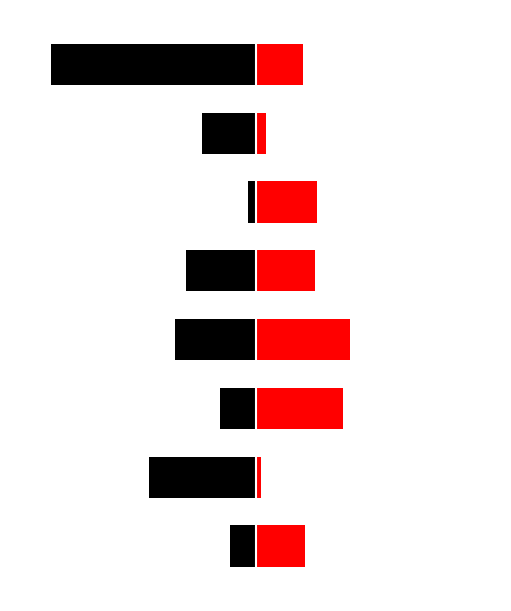

What are all the series names shown in the legend?

Neonatal, Pregnant Women